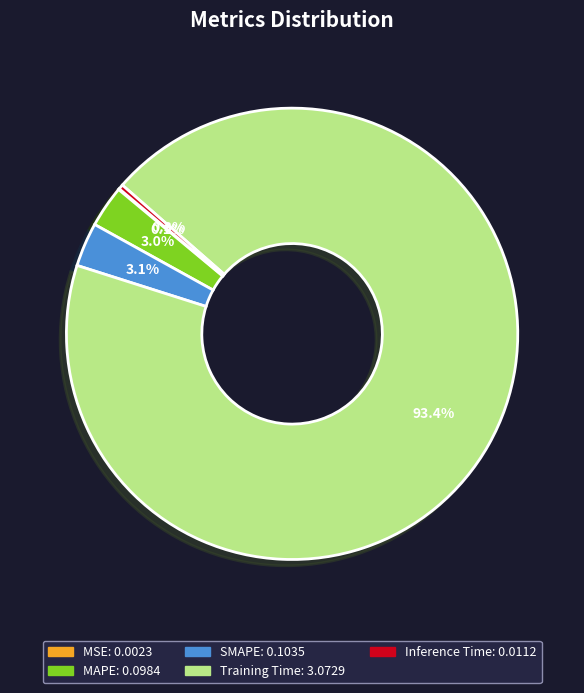

Does SMAPE account for over 50% of the chart?

No